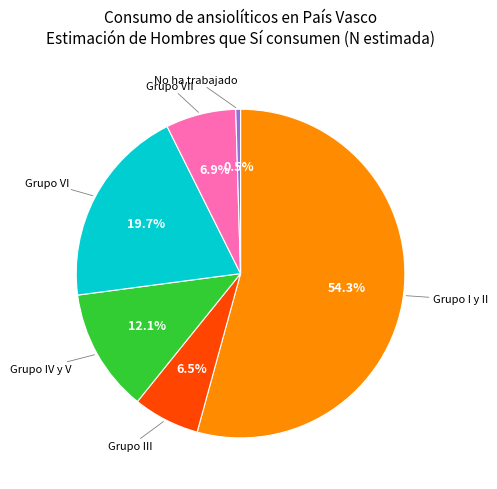

How many slices are in this pie chart?

6